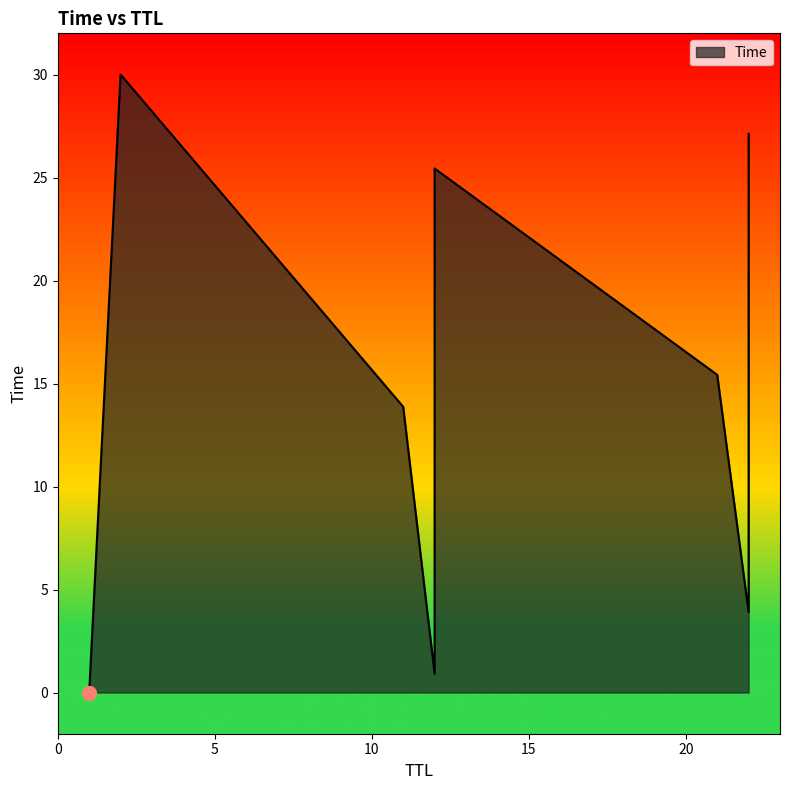

At which label is the value closest to 15?

21